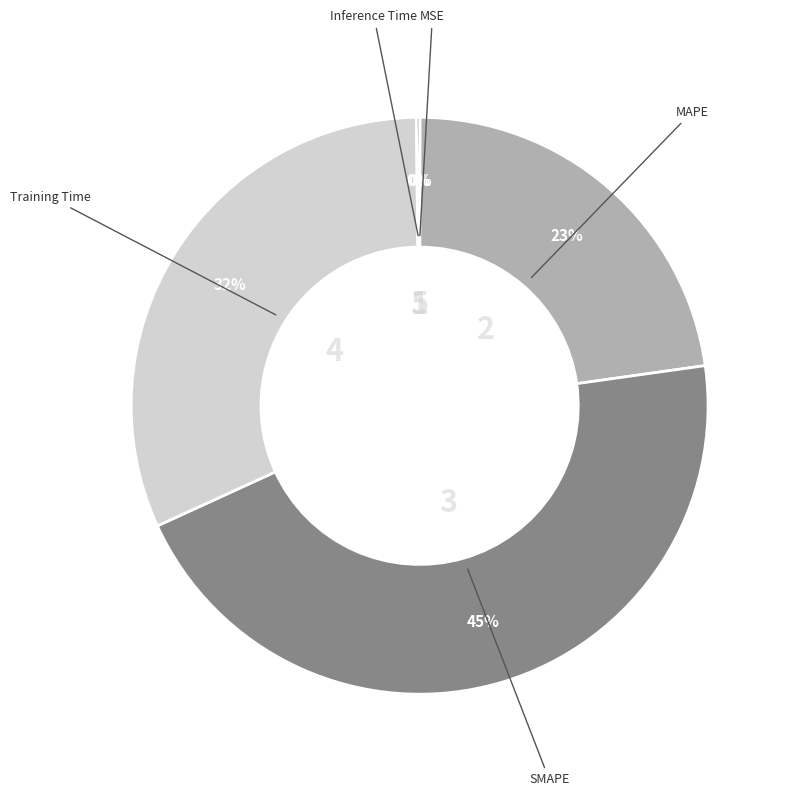

To the nearest percent, what is the average slice percentage?

20%